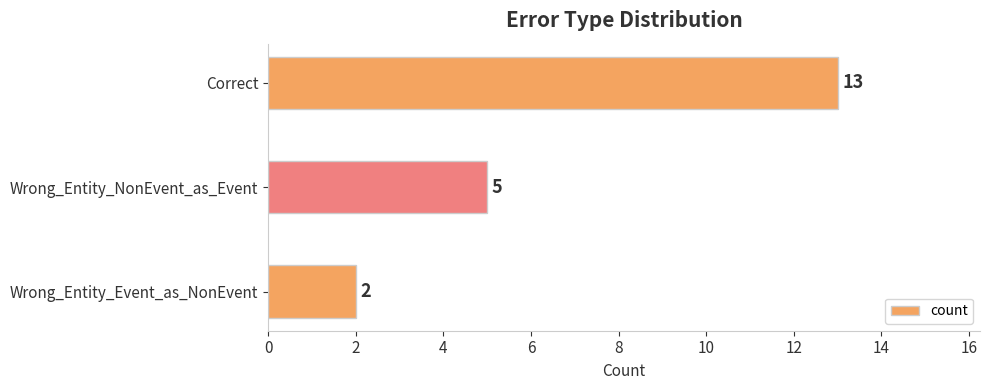

Between Wrong_Entity_NonEvent_as_Event and Correct, which is larger?

Correct